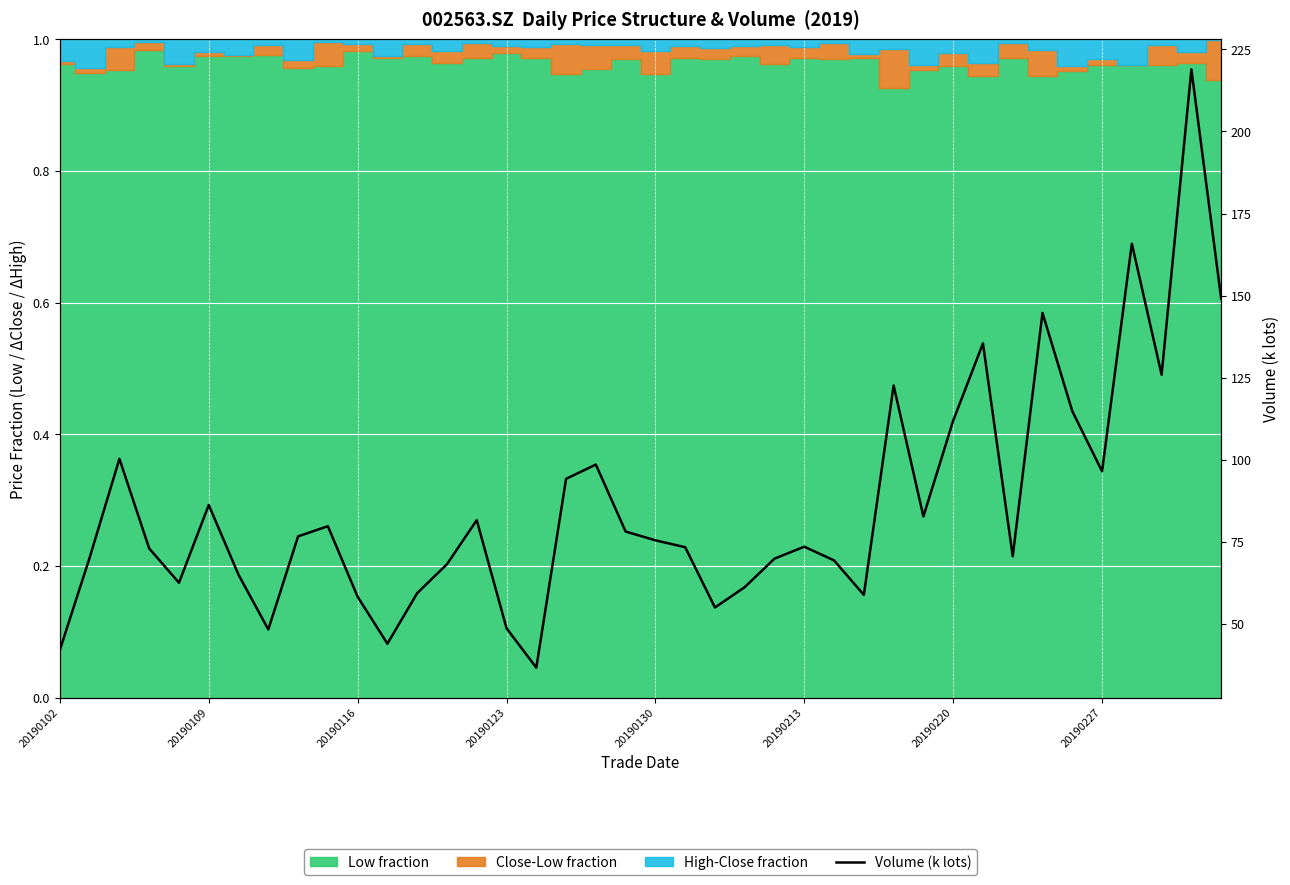

What is the minimum value shown in the chart?

36.7